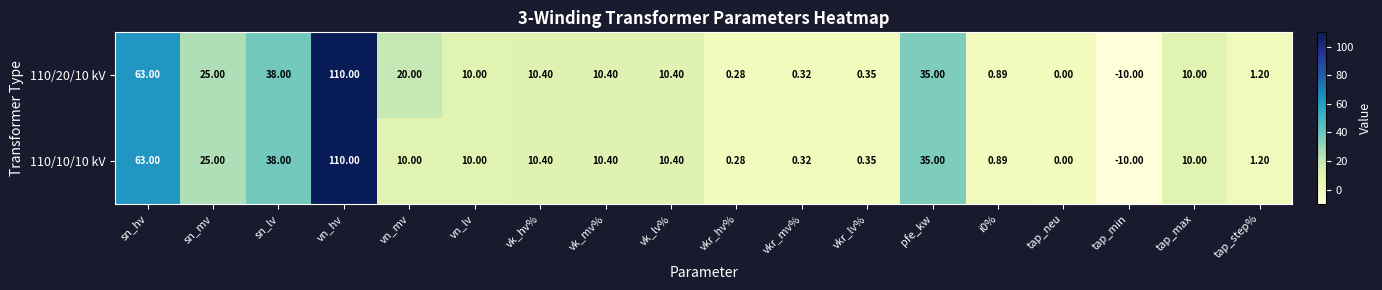

At which category is the sum across all series the highest?

vn_hv